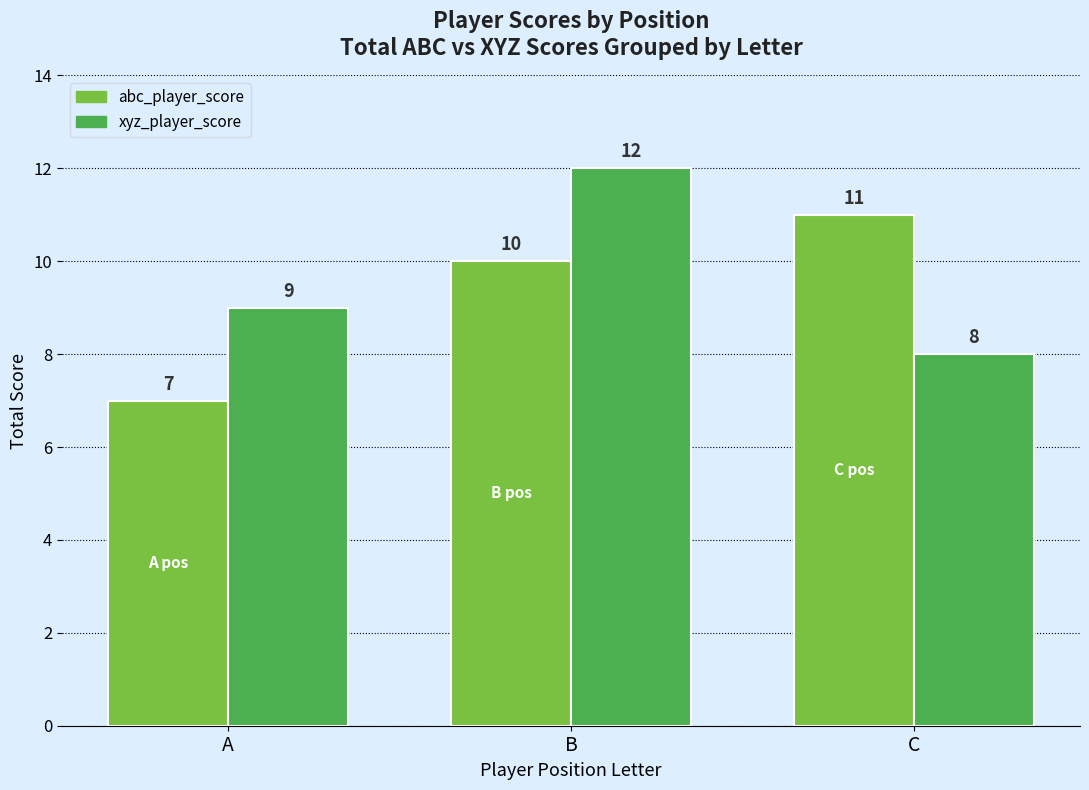

What is the difference between the maximum and second lowest values in the abc_player_score series?

1